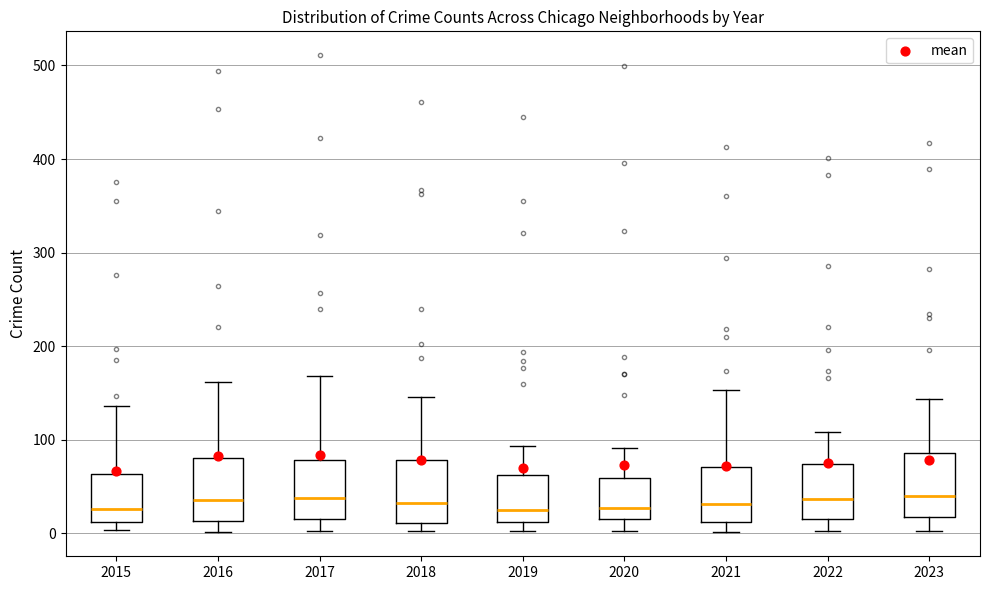

Where does the upper whisker of the box at x = 2015 end on the y-axis? The values are not printed on the chart, so give them approximately, as read against the axis.

140